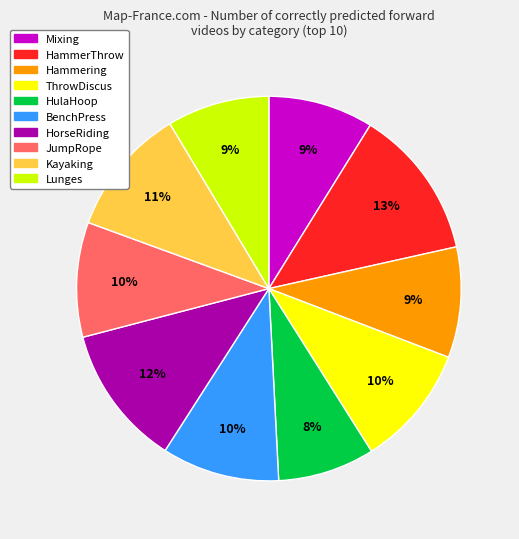

Do HammerThrow and HulaHoop together represent more than half of the pie?

No